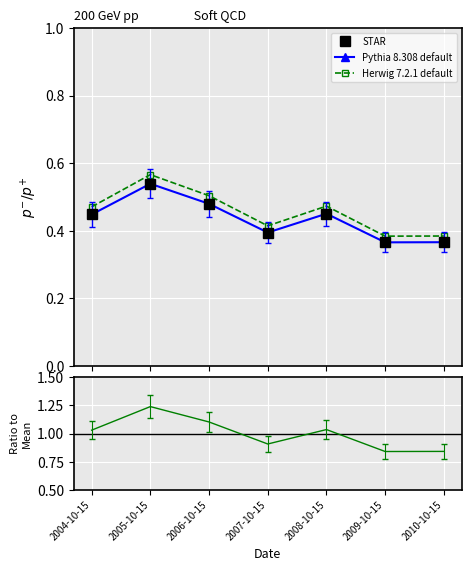

True or false: STAR and Pythia 8.308 default cross at least once.

False